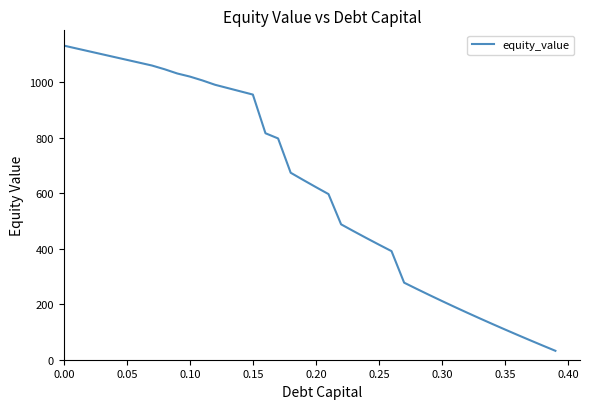

Is this an area chart (filled region under the line)?

No